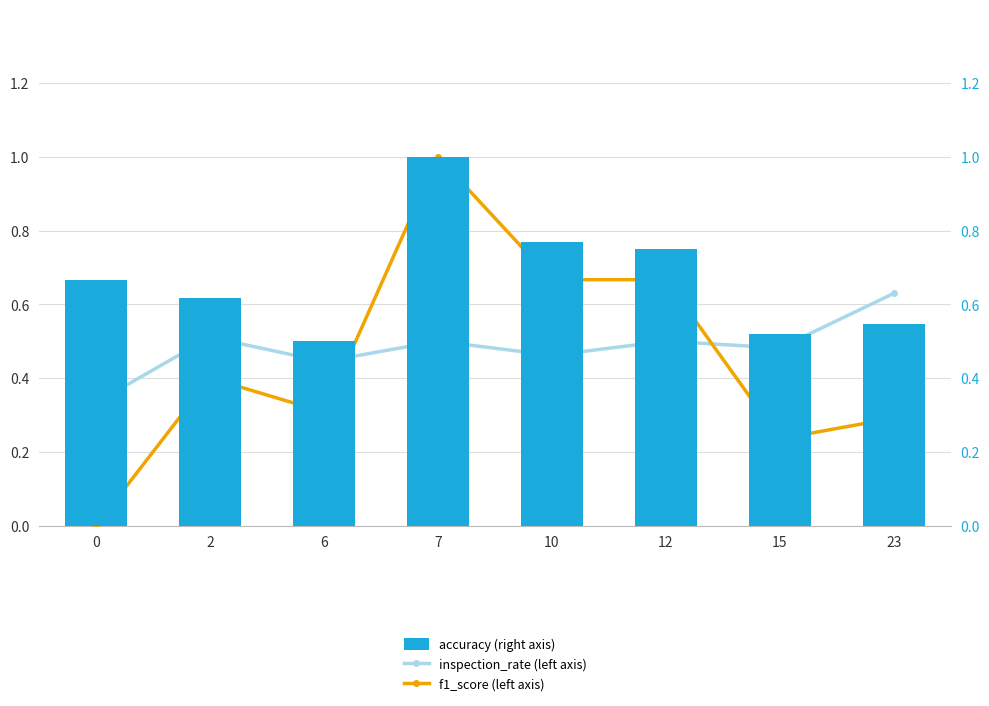

How many f1_score (left axis) values are between 0 and 1?

8